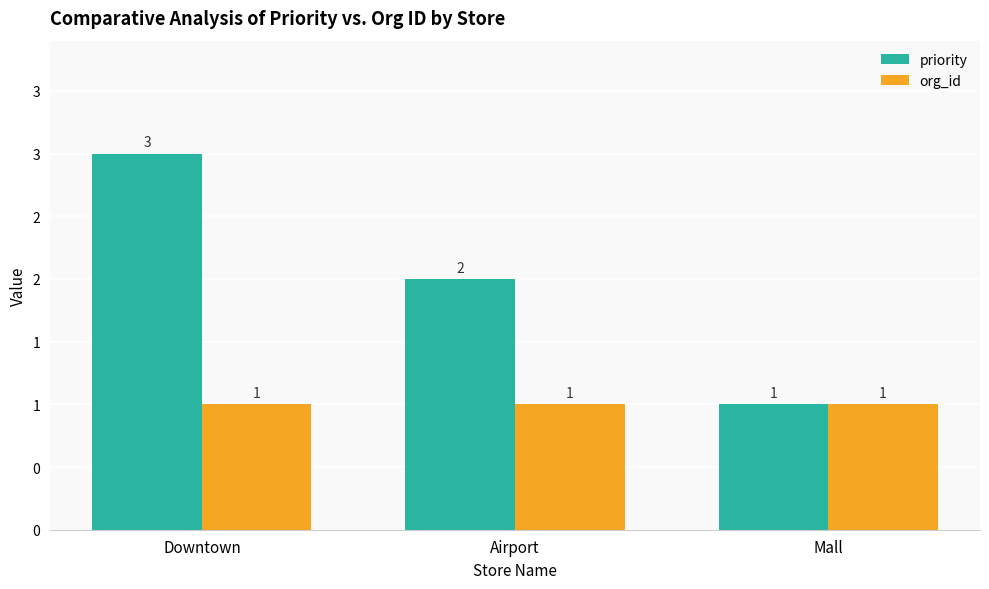

Are the bars grouped side by side (vs. stacked)?

Yes